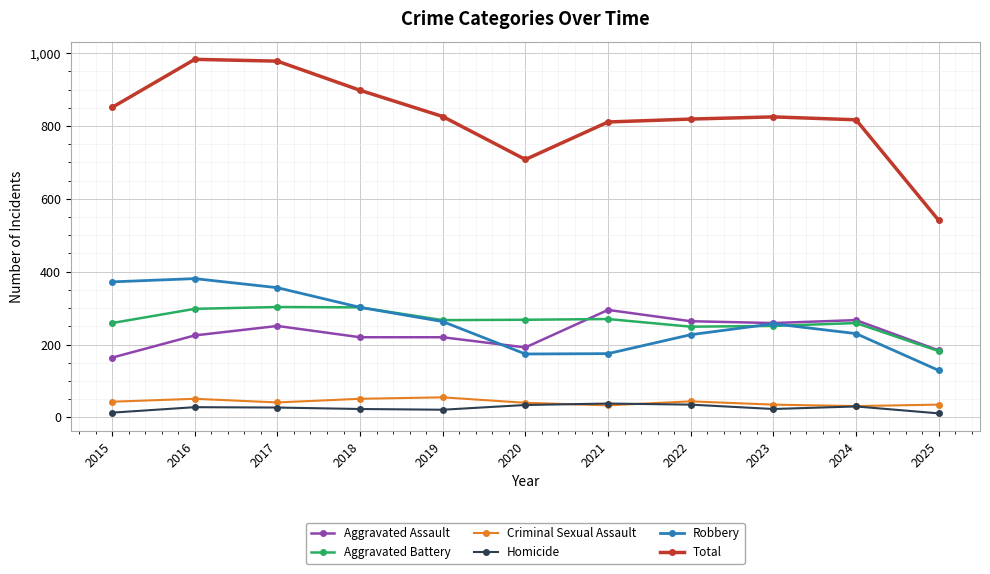

Is the value of Homicide at 2015 greater than the value of Aggravated Battery at 2022?

No